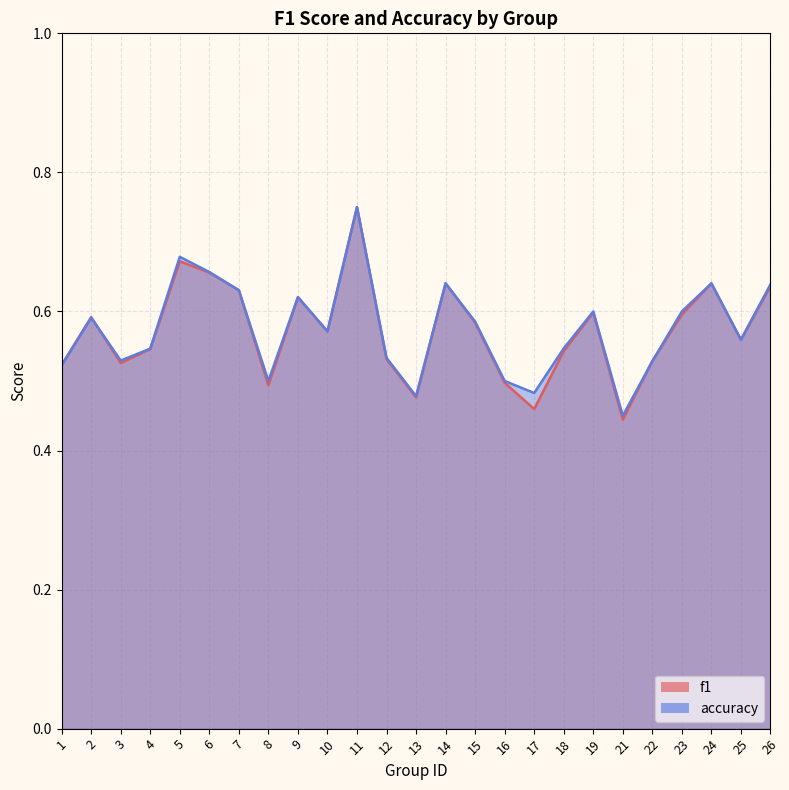

The accuracy series shows 0.7 at 6. True or false?

True